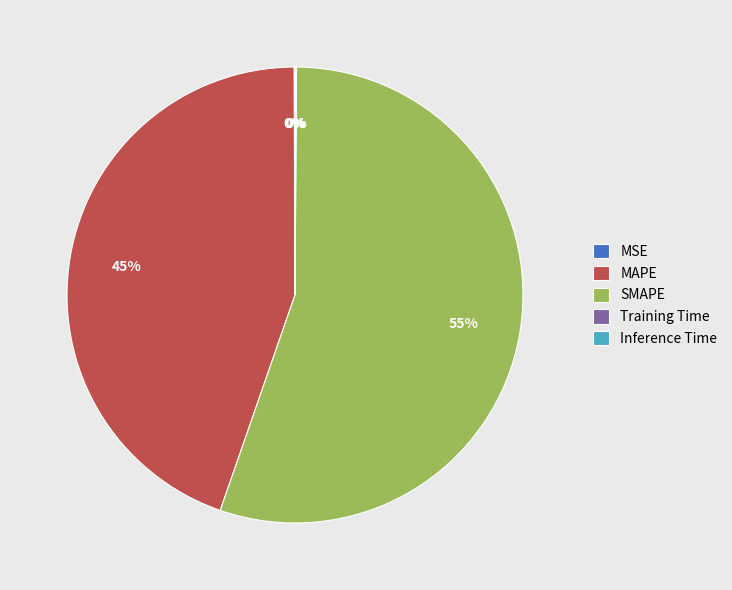

Which has a higher value, MAPE or SMAPE?

SMAPE